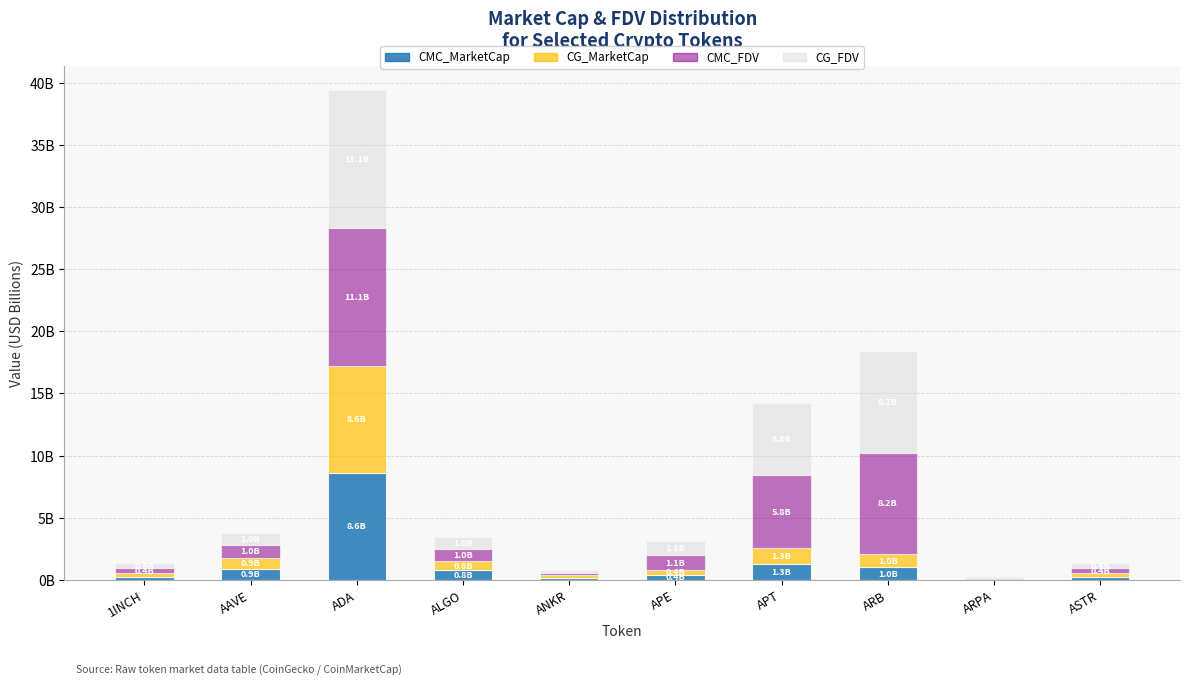

Are the bars horizontal?

No